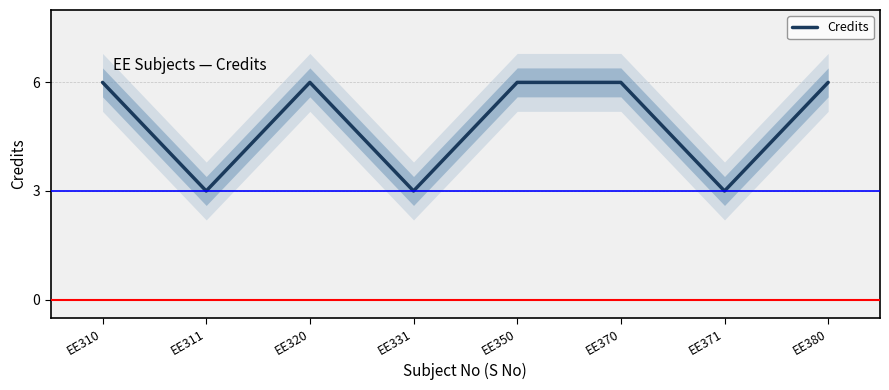

Is it true that the value at EE311 is 3?

True